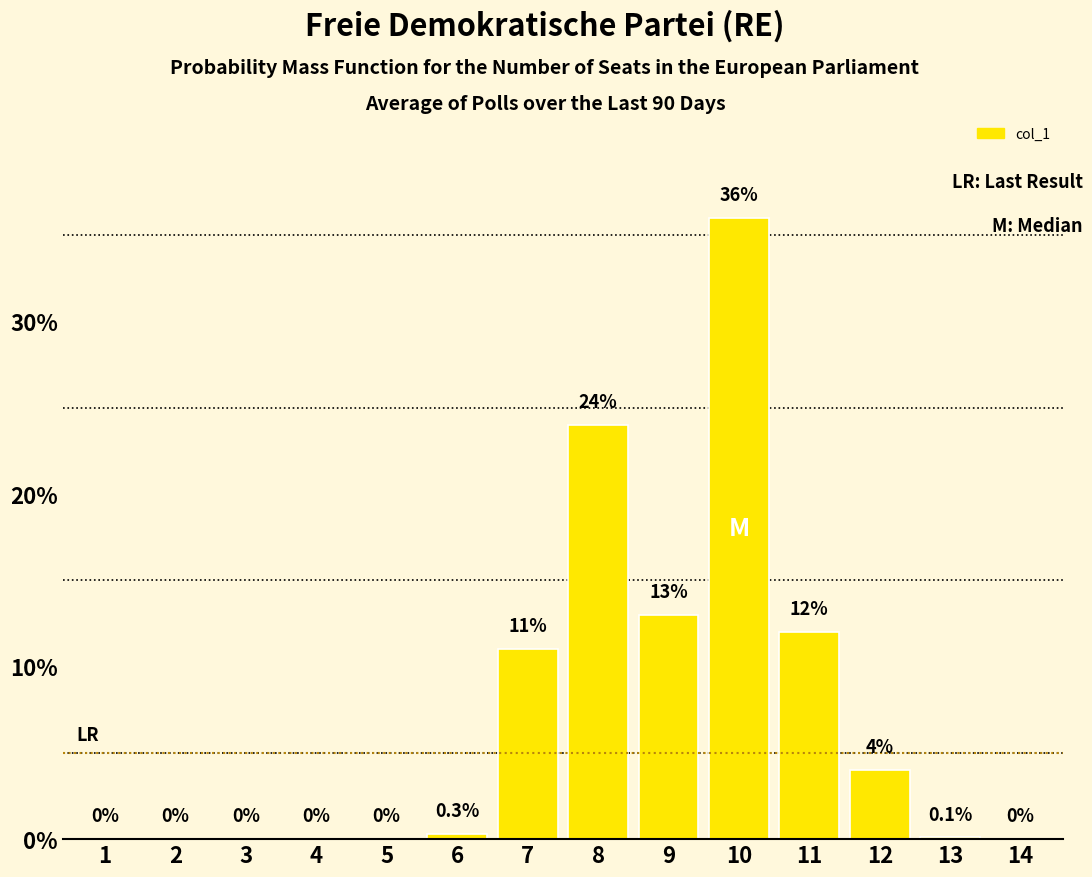

Reading left to right, what are all the values shown in this chart?

1=0.0	2=0.0	3=0.0	4=0.0	5=0.0	6=0.3	7=11.0	8=24.0	9=13.0	10=36.0	11=12.0	12=4.0	13=0.1	14=0.0